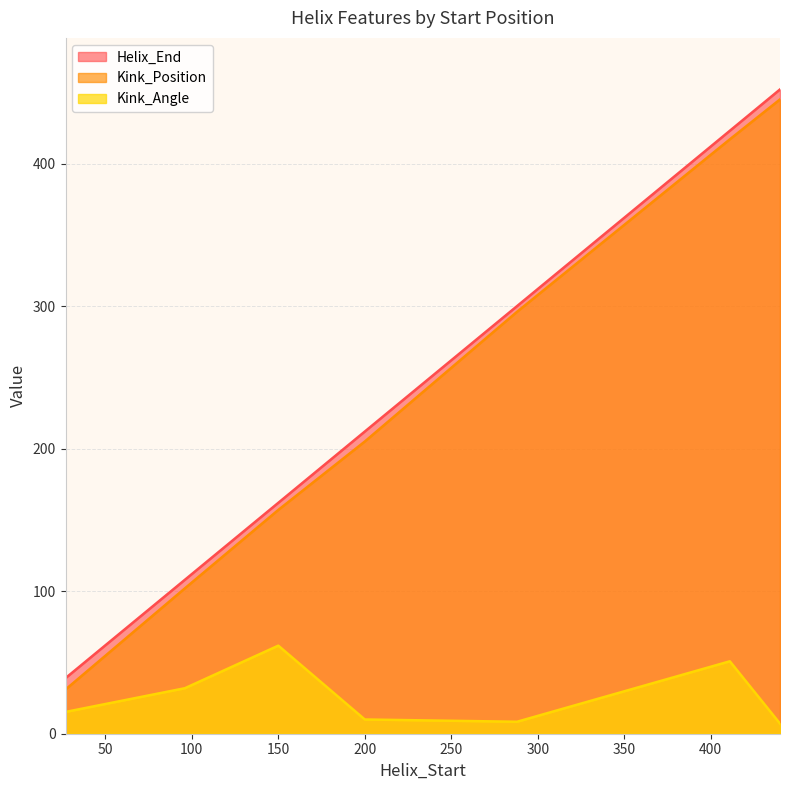

Where does the Kink_Angle series first go above 15?

27